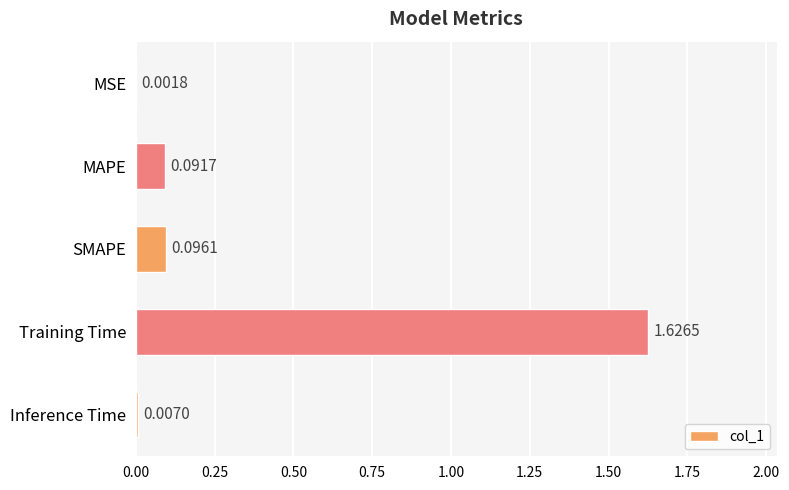

Where is the data nearest to the value 0?

MSE